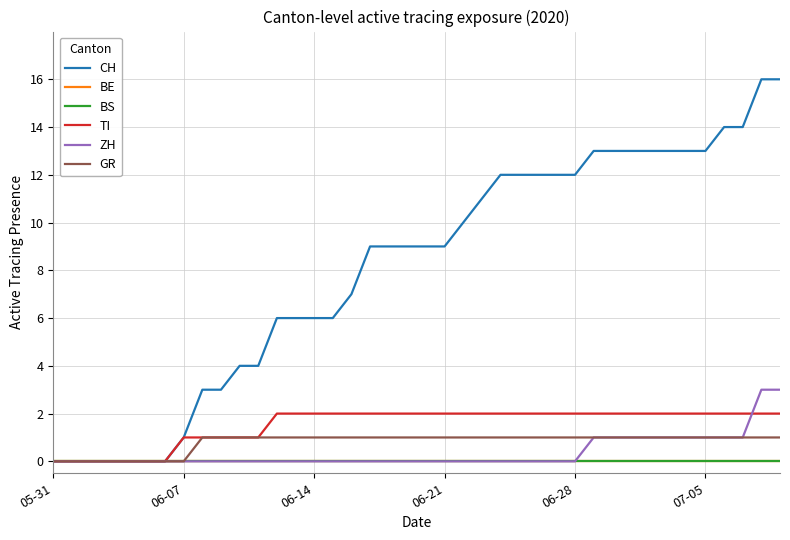

Reading left to right, transcribe all the data shown in this chart.

CH: 0	0	0	0	0	0	0	1	3	3	4	4	6	6	6	6	7	9	9	9	9	9	10	11	12	12	12	12	12	13	13	13	13	13	13	13	14	14	16	16
BE: 0	0	0	0	0	0	0	0	0	0	0	0	0	0	0	0	0	0	0	0	0	0	0	0	0	0	0	0	0	0	0	0	0	0	0	0	0	0	0	0
BS: 0	0	0	0	0	0	0	0	0	0	0	0	0	0	0	0	0	0	0	0	0	0	0	0	0	0	0	0	0	0	0	0	0	0	0	0	0	0	0	0
TI: 0	0	0	0	0	0	0	1	1	1	1	1	2	2	2	2	2	2	2	2	2	2	2	2	2	2	2	2	2	2	2	2	2	2	2	2	2	2	2	2
ZH: 0	0	0	0	0	0	0	0	0	0	0	0	0	0	0	0	0	0	0	0	0	0	0	0	0	0	0	0	0	1	1	1	1	1	1	1	1	1	3	3
GR: 0	0	0	0	0	0	0	0	1	1	1	1	1	1	1	1	1	1	1	1	1	1	1	1	1	1	1	1	1	1	1	1	1	1	1	1	1	1	1	1